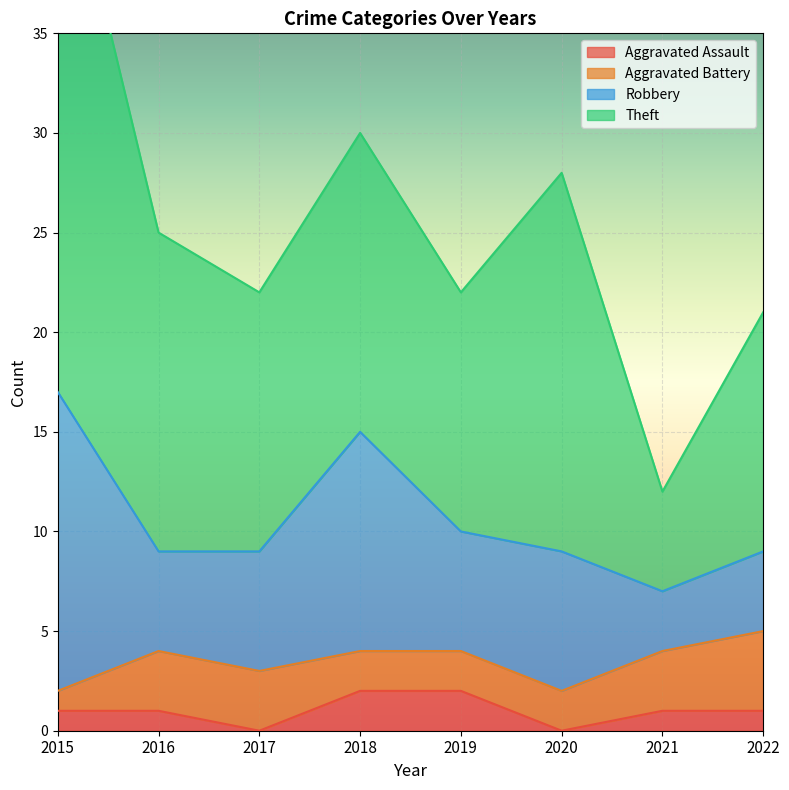

In Robbery, how many points are lower than both neighbors (excluding endpoints)?

3